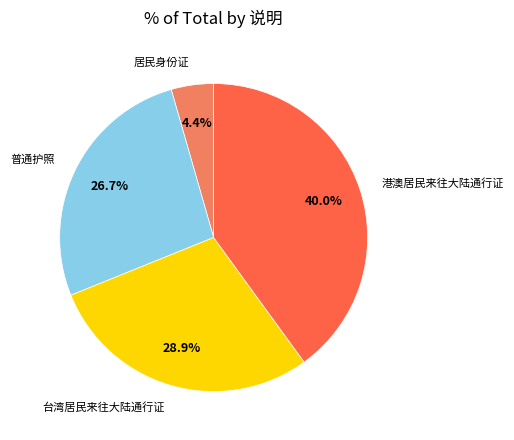

To the nearest percent, what portion does 普通护照 represent?

27%